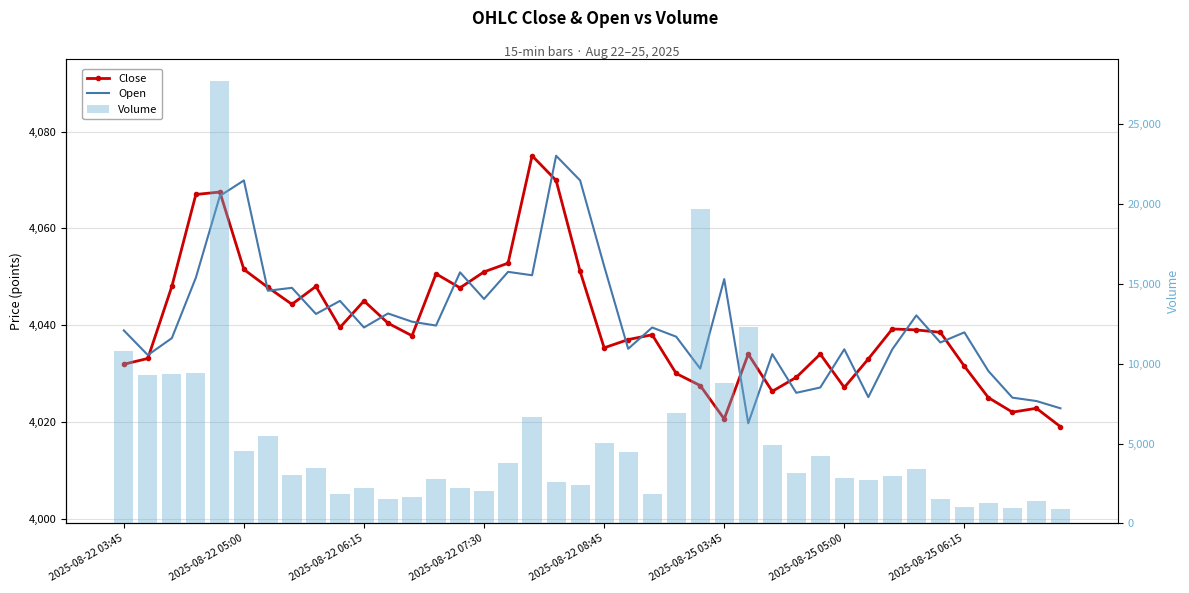

At how many categories does at least one series exceed 7016?

8